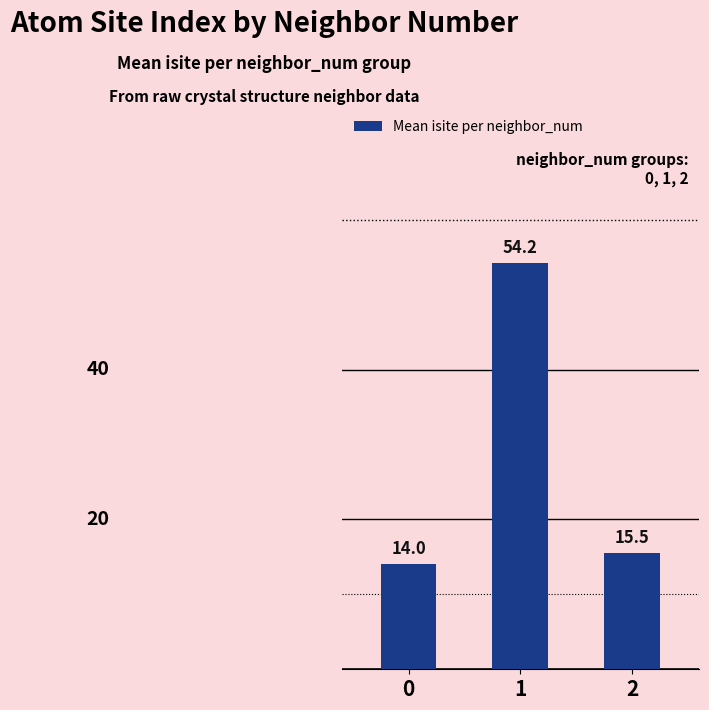

Where does the data first go above 15?

1